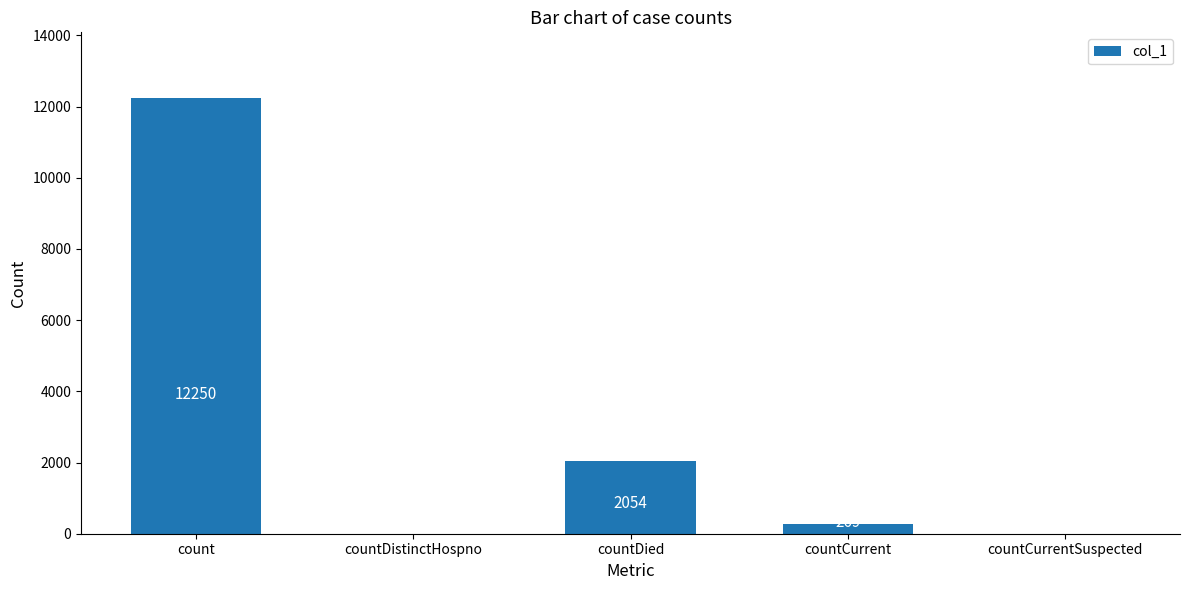

How many positive values are there?

3